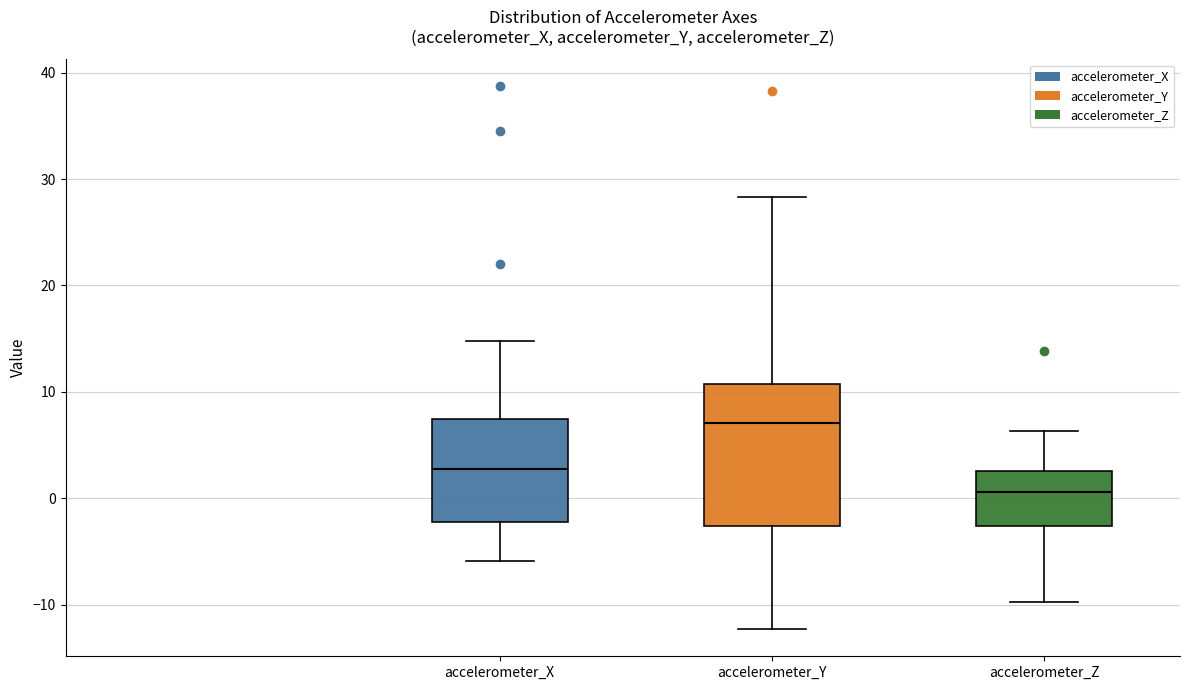

Reading left to right, read every box against the y-axis: the position of its median line, the range the box covers, and the ends of its whiskers. The values are not printed on the chart, so give them approximately, as read against the axis.

accelerometer_X: median 3, box -2 to 7, whiskers -6 to 15
accelerometer_Y: median 7, box -3 to 11, whiskers -12 to 28
accelerometer_Z: median 1, box -3 to 3, whiskers -10 to 6